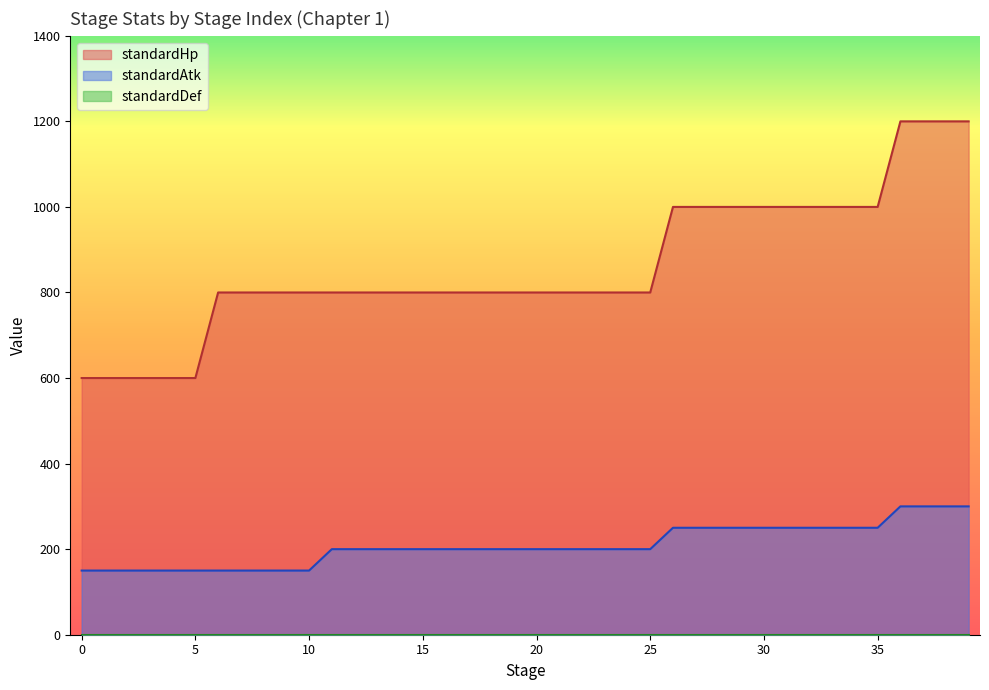

Reading left to right, what are all the values shown in this chart?

standardHp: 0=600	1=600	2=600	3=600	4=600	5=600	6=800	7=800	8=800	9=800	10=800	11=800	12=800	13=800	14=800	15=800	16=800	17=800	18=800	19=800	20=800	21=800	22=800	23=800	24=800	25=800	26=1000	27=1000	28=1000	29=1000	30=1000	31=1000	32=1000	33=1000	34=1000	35=1000	36=1200	37=1200	38=1200	39=1200
standardAtk: 0=150	1=150	2=150	3=150	4=150	5=150	6=150	7=150	8=150	9=150	10=150	11=200	12=200	13=200	14=200	15=200	16=200	17=200	18=200	19=200	20=200	21=200	22=200	23=200	24=200	25=200	26=250	27=250	28=250	29=250	30=250	31=250	32=250	33=250	34=250	35=250	36=300	37=300	38=300	39=300